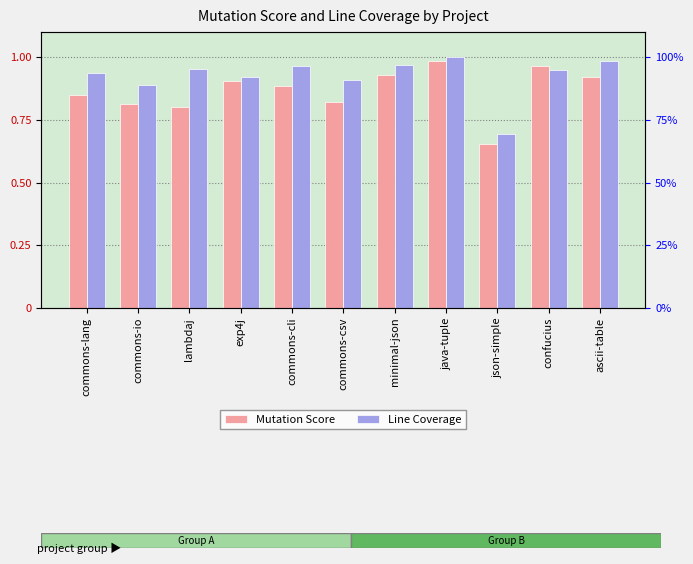

Between lambdaj and confucius, which series saw the biggest shift?

Mutation Score